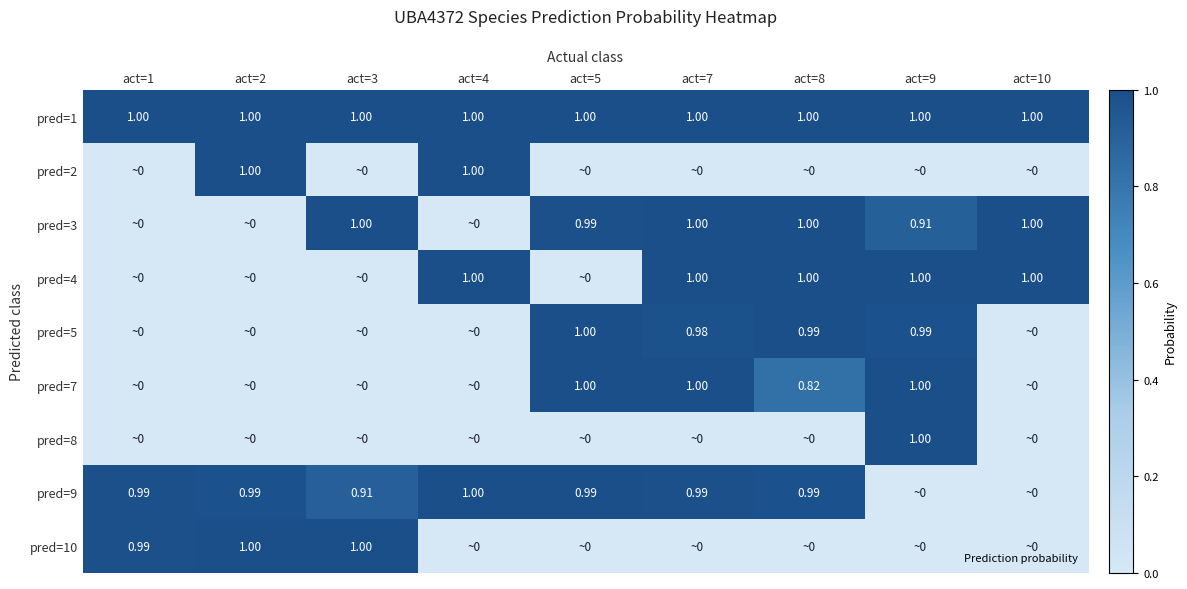

At which category does the chart reach its peak across all series?

act=8